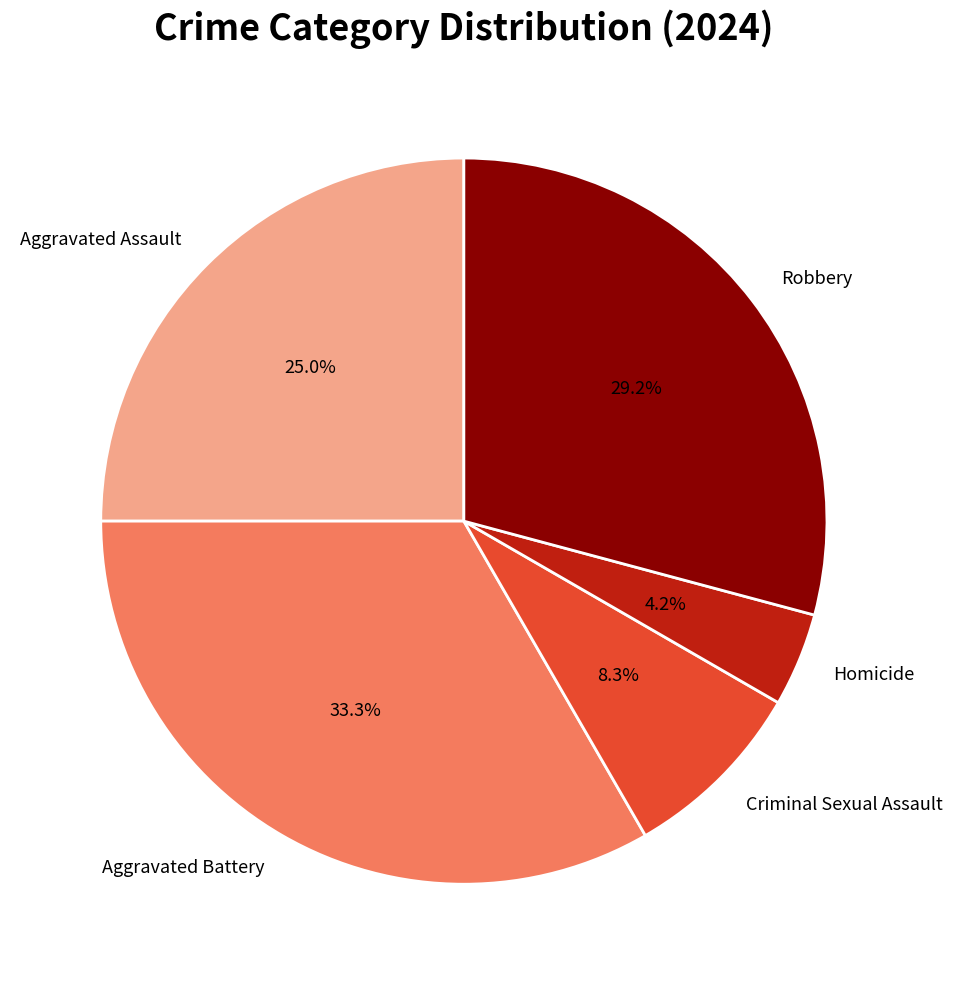

Do Robbery and Criminal Sexual Assault together represent more than half of the pie?

No